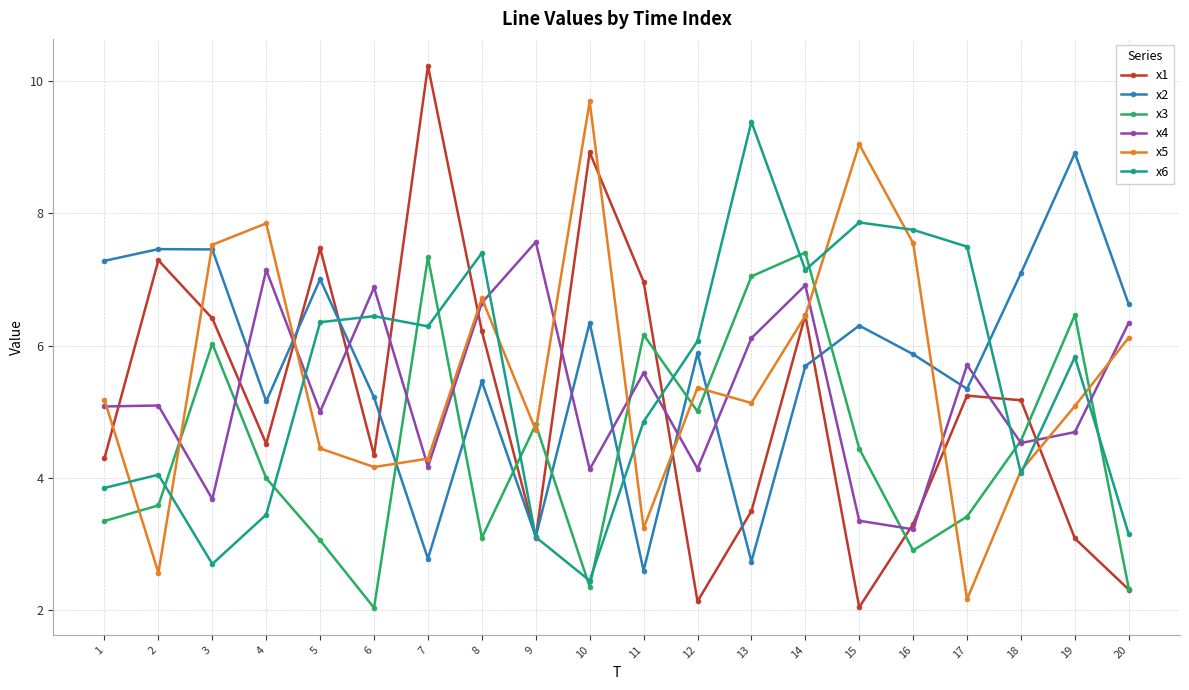

How many data points does each series have?

20